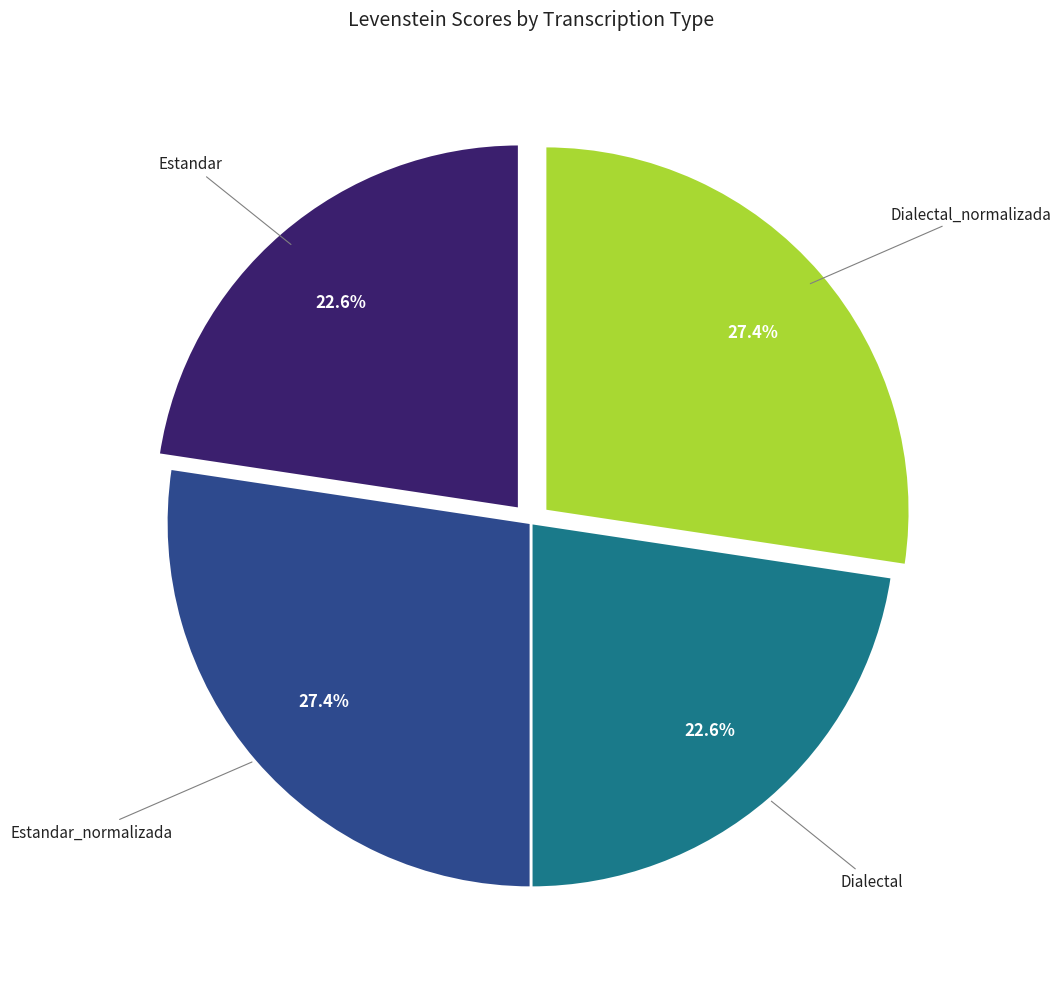

Is there a majority slice in this chart?

No